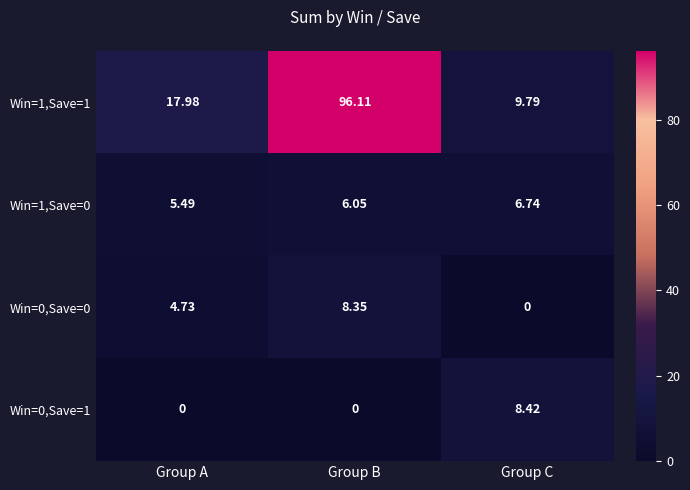

Which category has the highest value in the Win=1,Save=1 series?

Group B